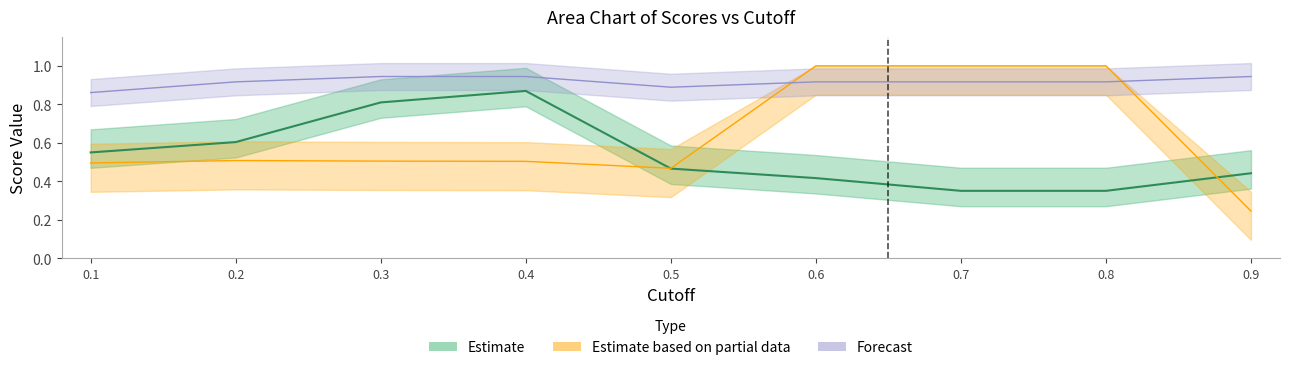

At which category is the sum across all series the highest?

0.6